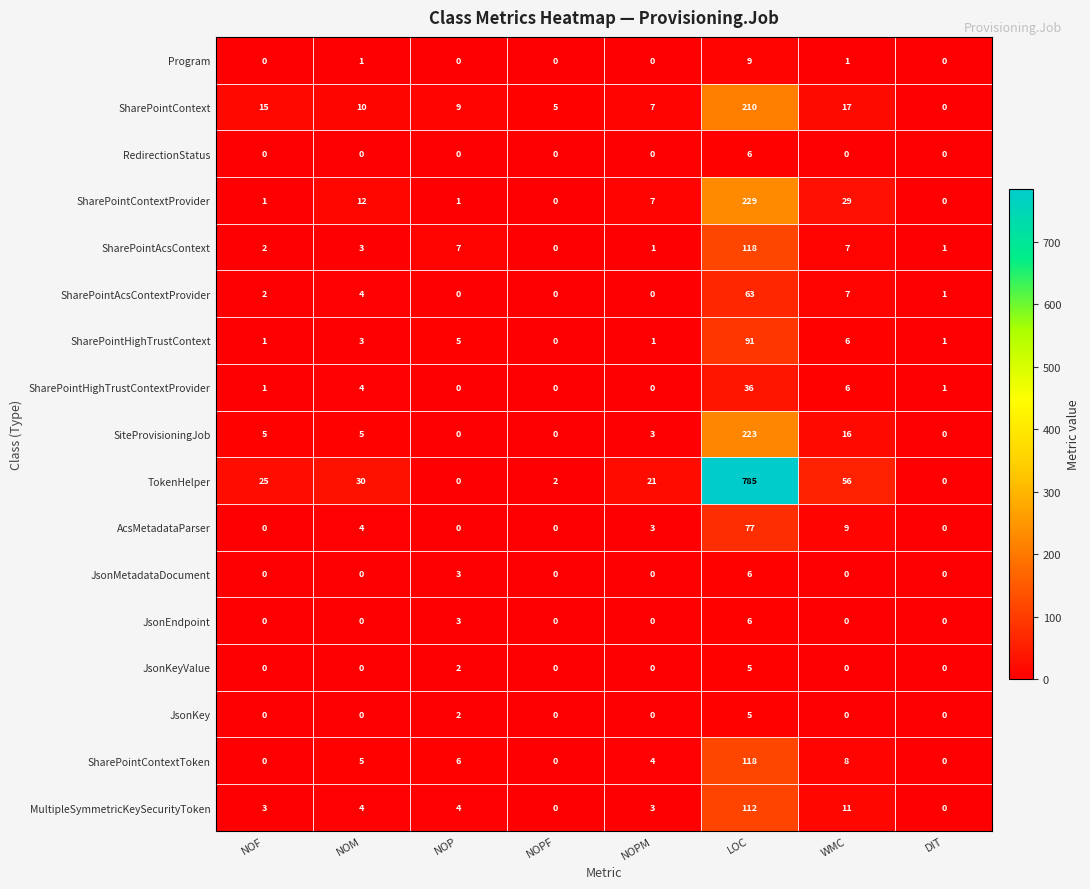

Which series changed the most between NOF and LOC?

TokenHelper